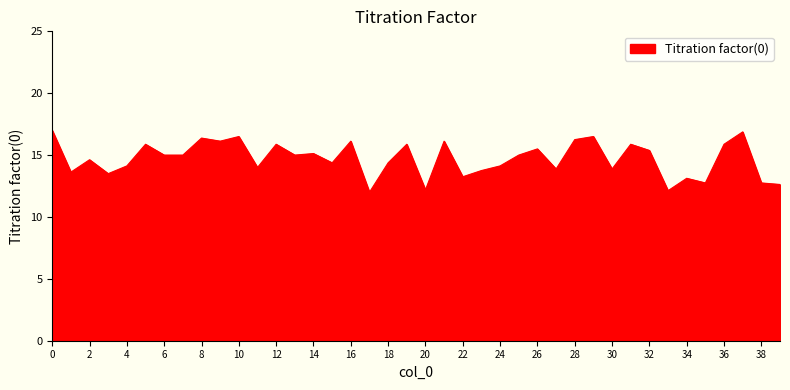

What is the minimum value shown in the chart?

12.0